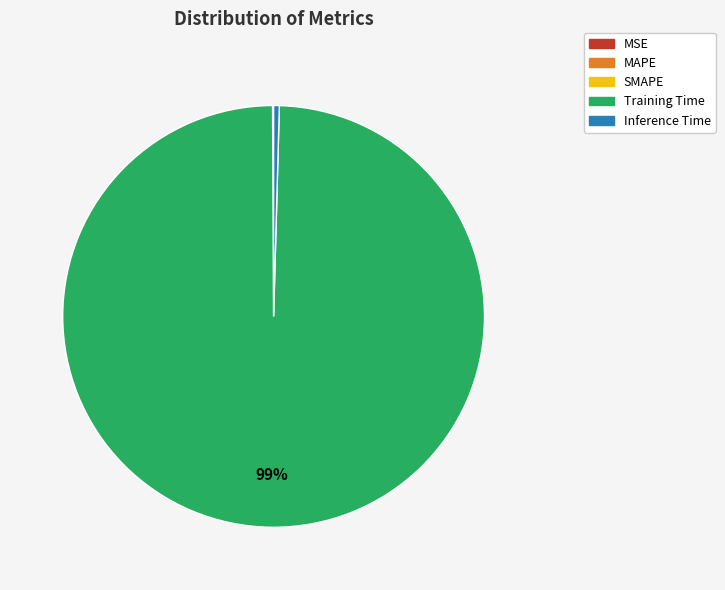

What is the largest slice in the pie chart?

Training Time